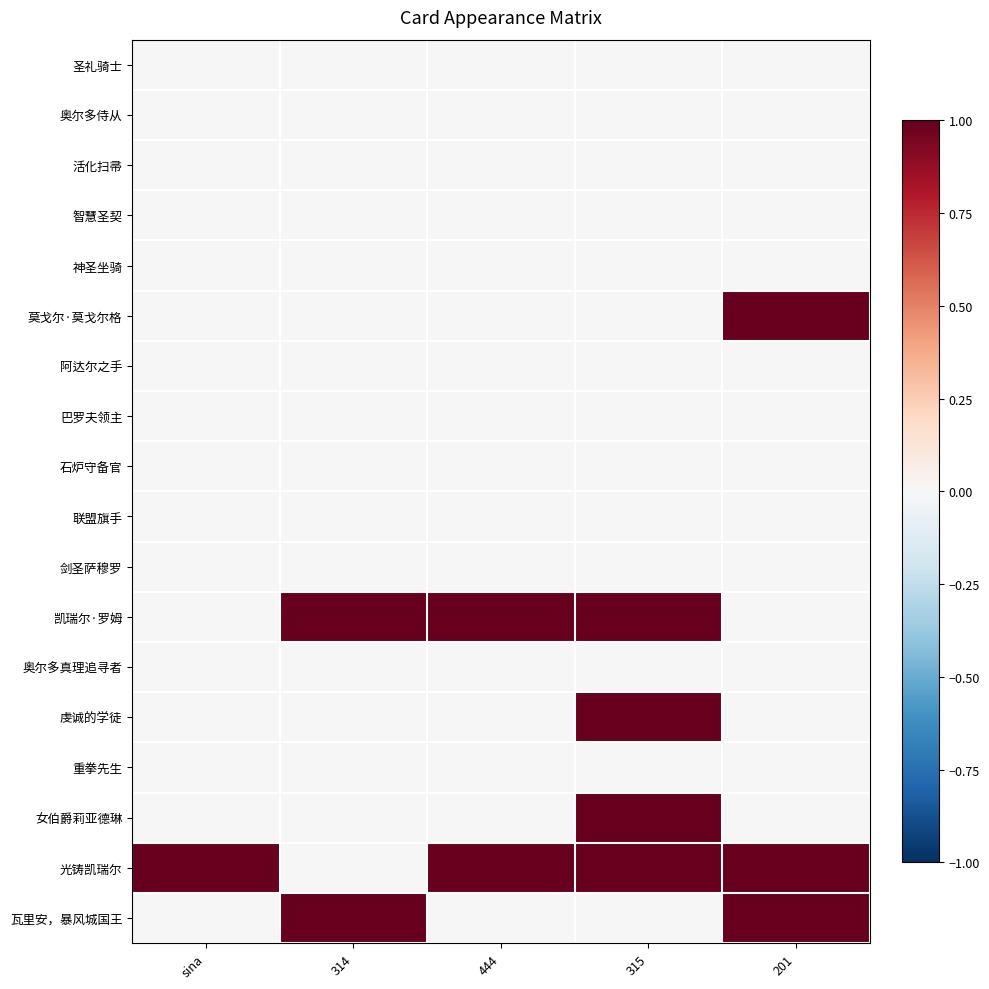

Which series changed the most between sina and 444?

凯瑞尔·罗姆